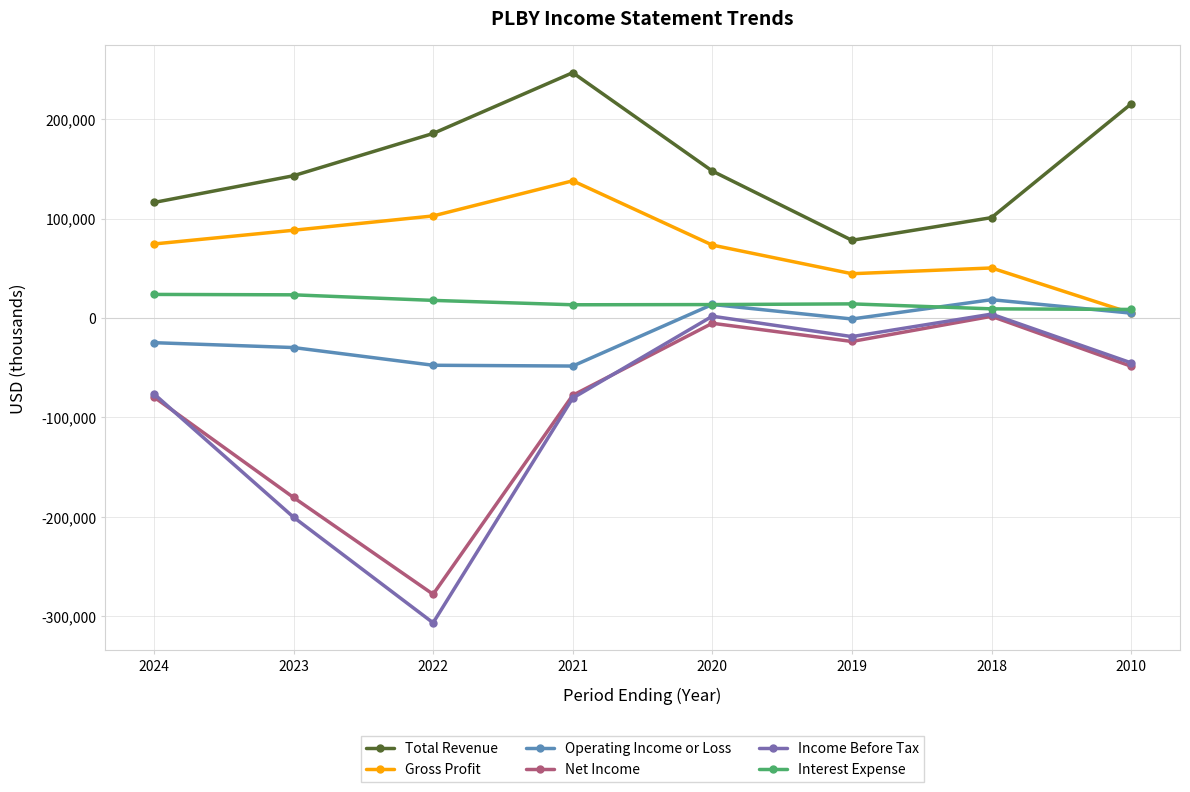

Between 2021 and 2019, which series saw the biggest shift?

Total Revenue